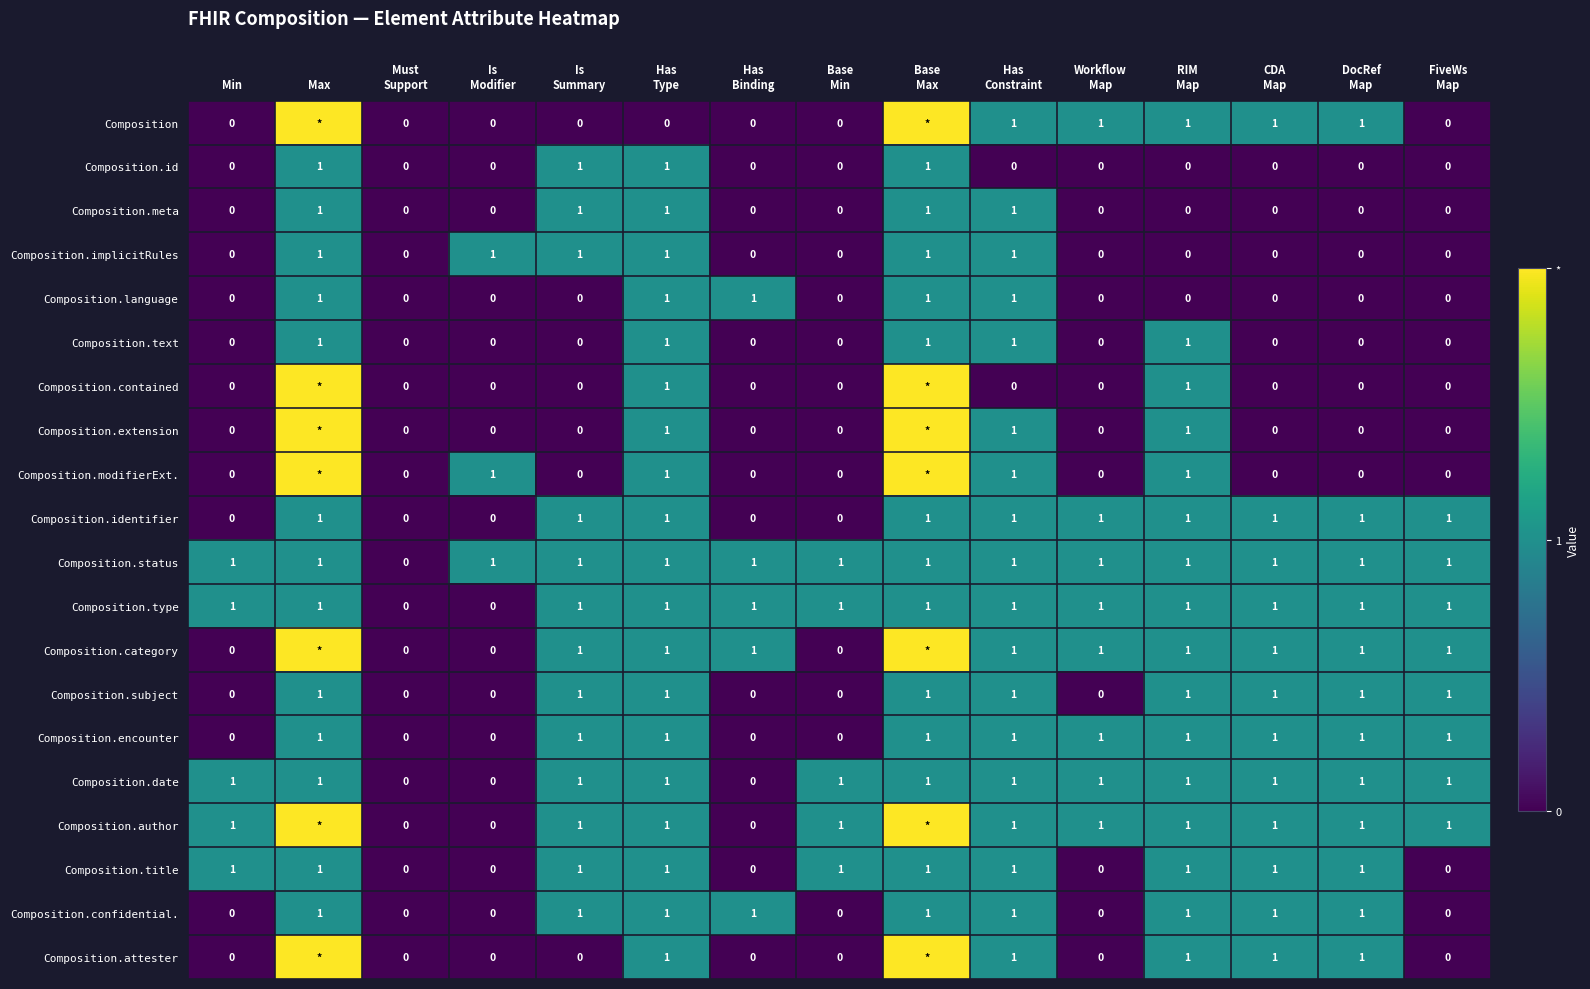

What is the spread (max minus min) of values at Max?

1